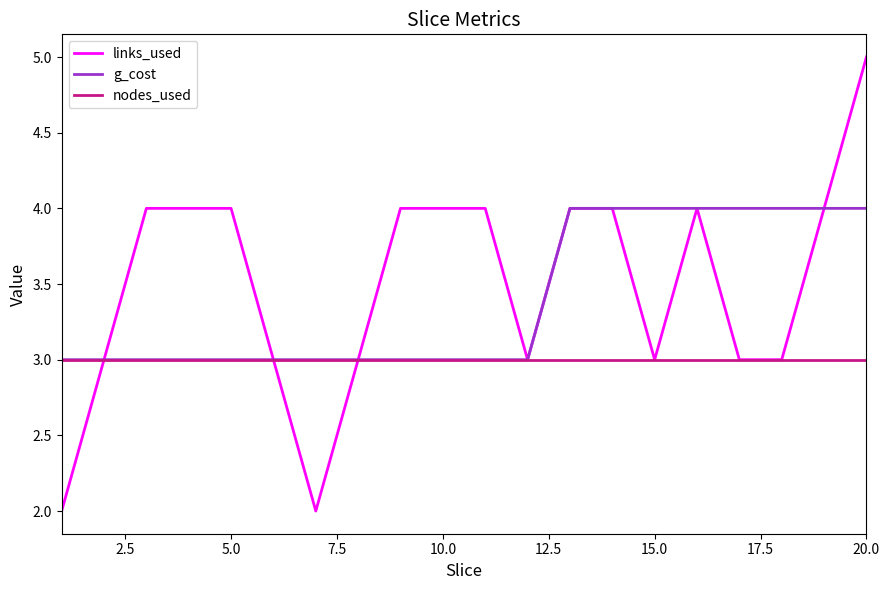

What is the maximum value for links_used?

5